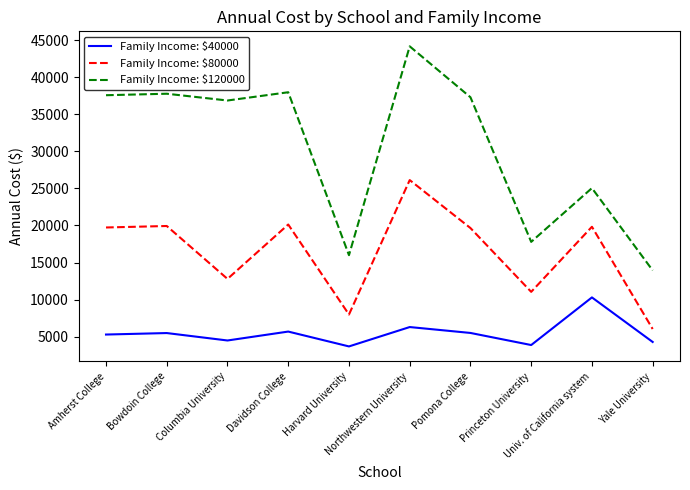

What is the smallest value displayed?

3700